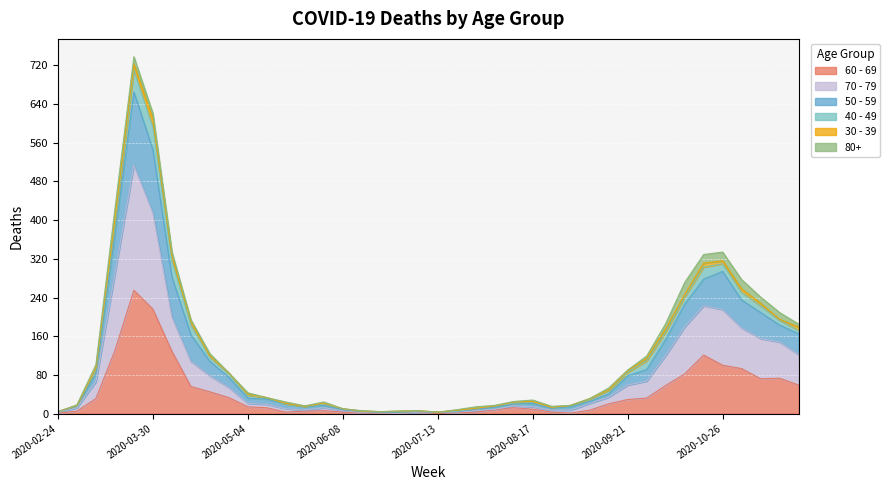

What are all the series names shown in the legend?

60 - 69, 70 - 79, 50 - 59, 40 - 49, 30 - 39, 80+